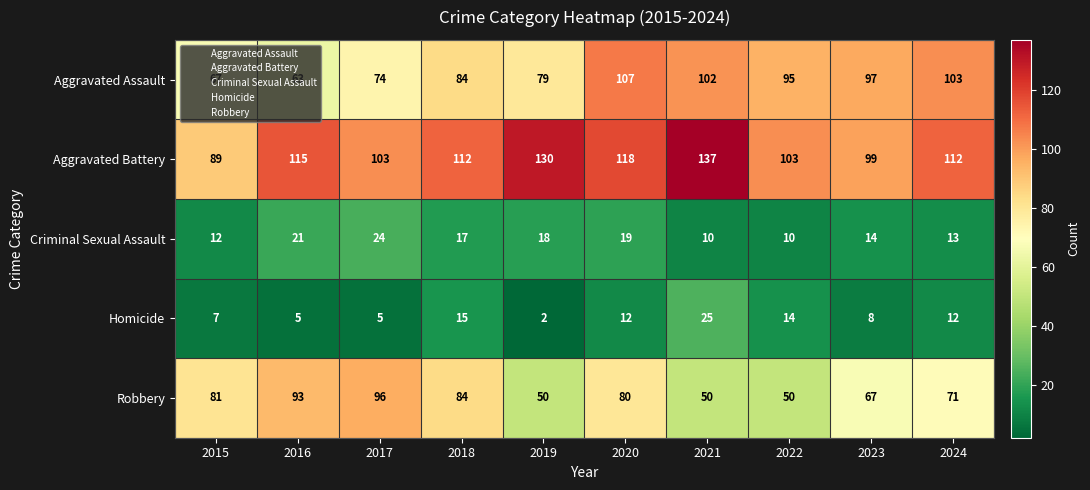

Which label corresponds to the smallest value in the chart?

2019